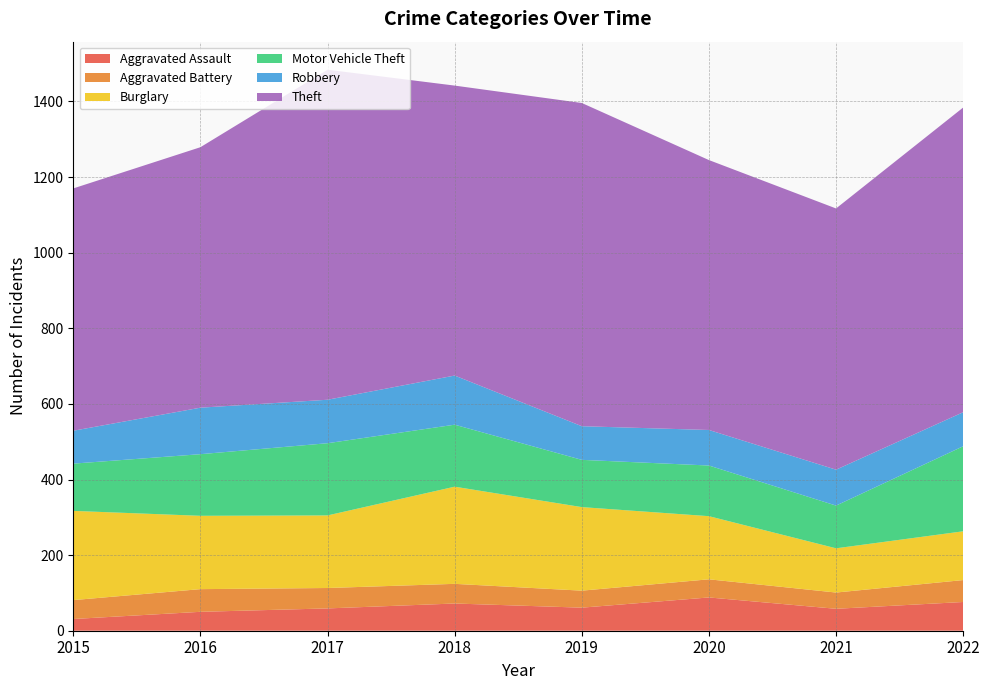

Reading left to right, extract all data points from this chart.

Aggravated Assault: 31	50	59	72	61	88	58	76
Aggravated Battery: 50	60	54	52	45	48	43	58
Burglary: 236	194	192	257	221	167	117	129
Motor Vehicle Theft: 125	163	191	164	125	134	113	225
Robbery: 87	123	115	130	89	94	95	90
Theft: 641	689	873	767	855	714	691	806